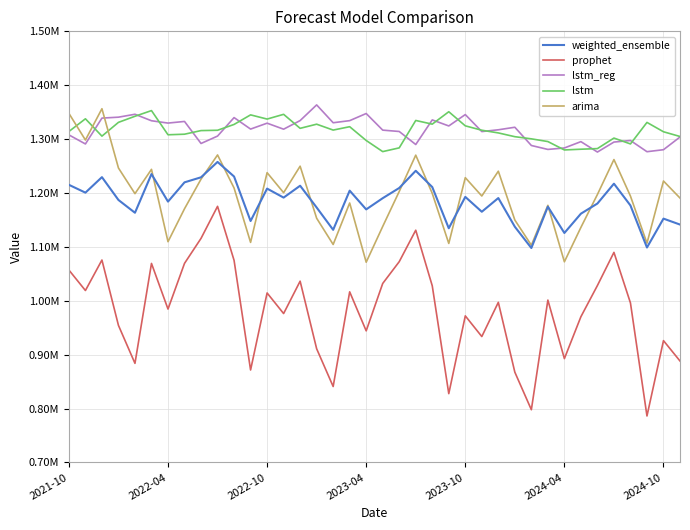

What are all the series names shown in the legend?

weighted_ensemble, prophet, lstm_reg, lstm, arima